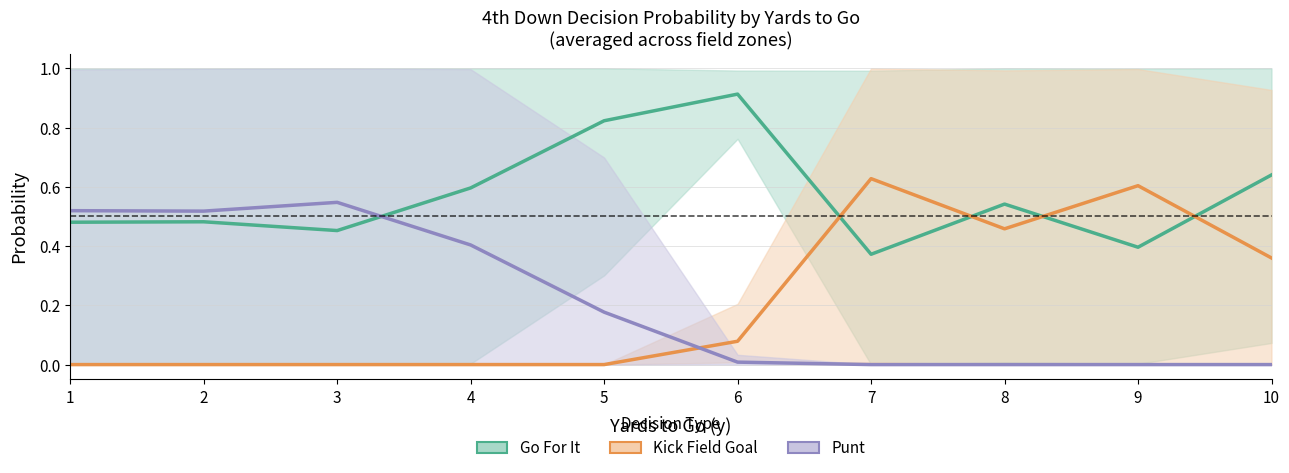

Count the number of data series in this chart.

3